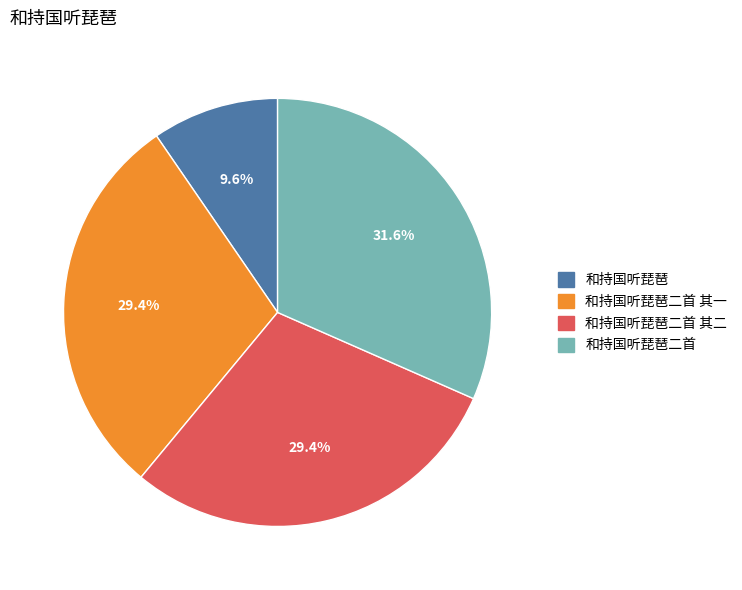

Is there any slice that represents more than half of the pie?

No